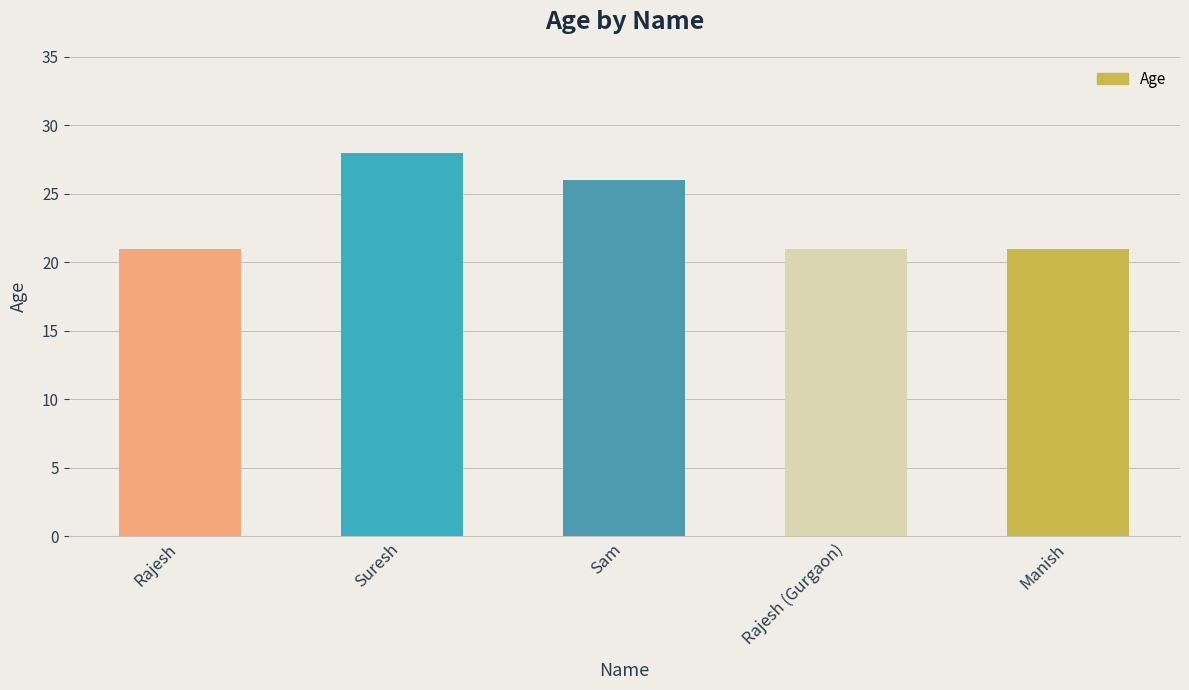

Count the values in the range 21 to 26.

4